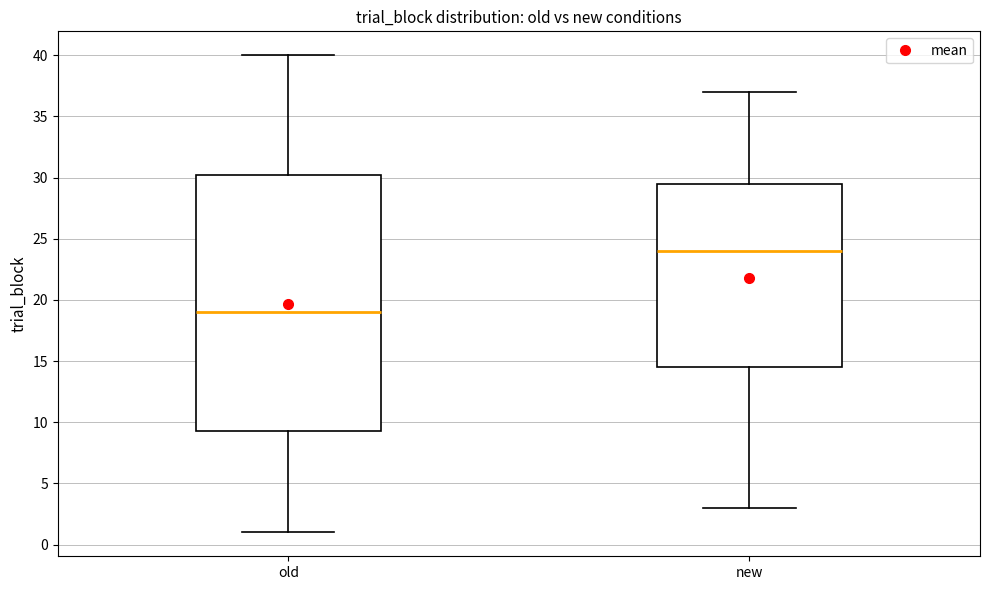

Which box's median line is the highest?

new